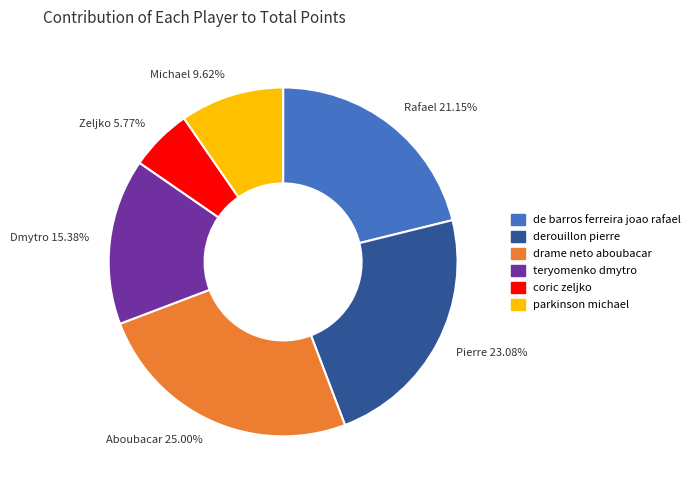

How many slices are in this pie chart?

6